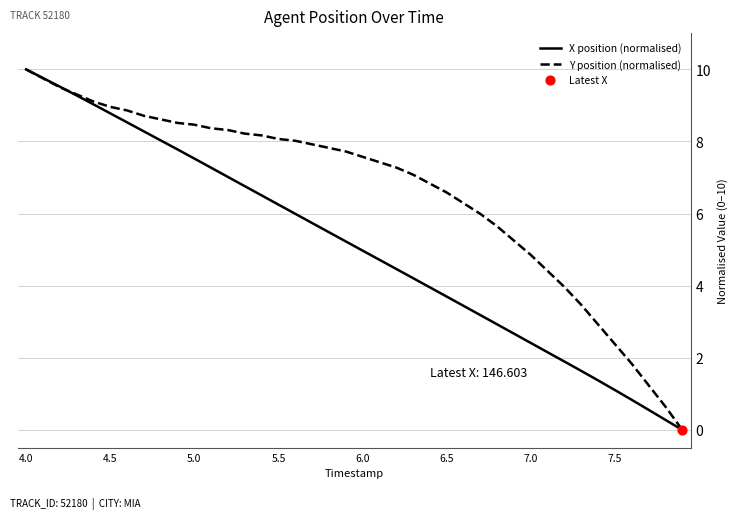

Which series has the largest total across all categories?

Y position (normalised)